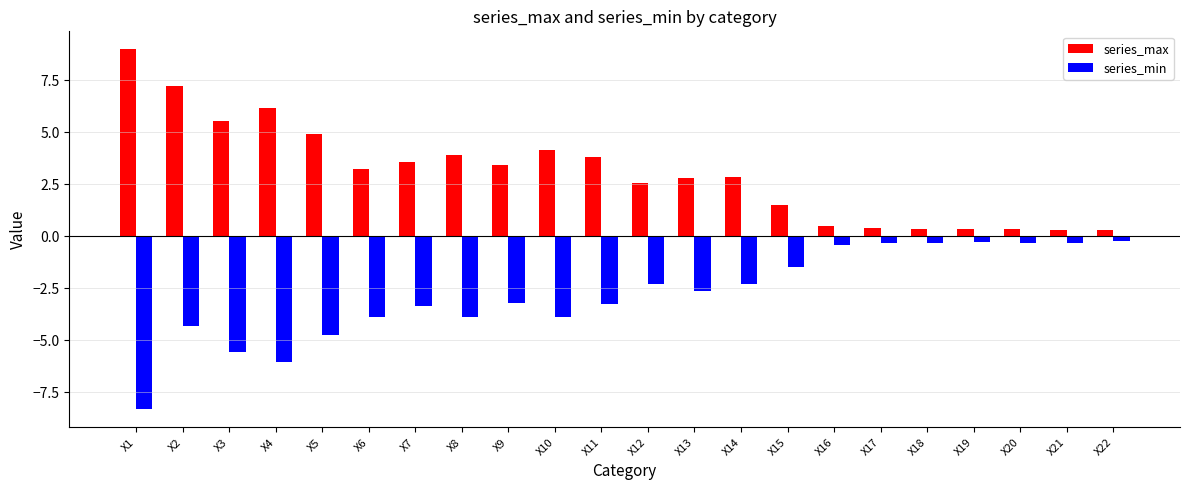

Which series has the widest spread of values?

series_max